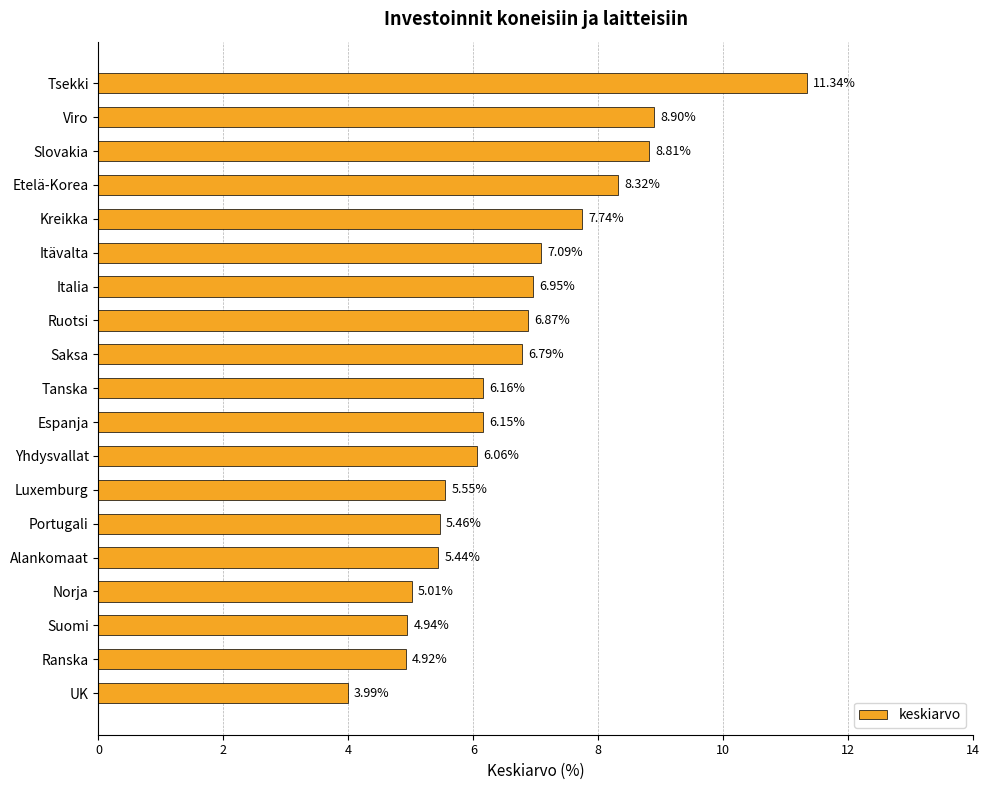

At which label is the value closest to 7?

Italia